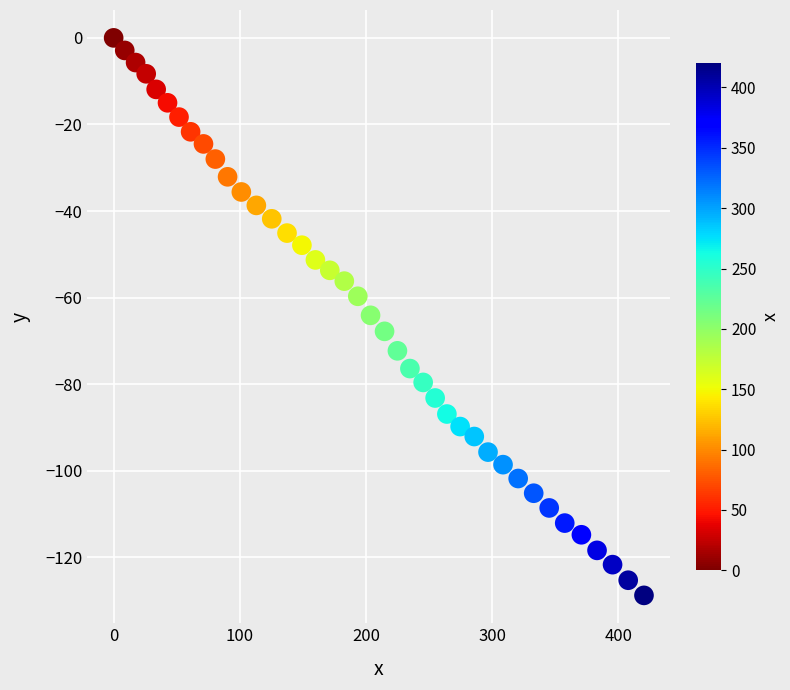

What is the range of Y values (max minus min)?

128.8